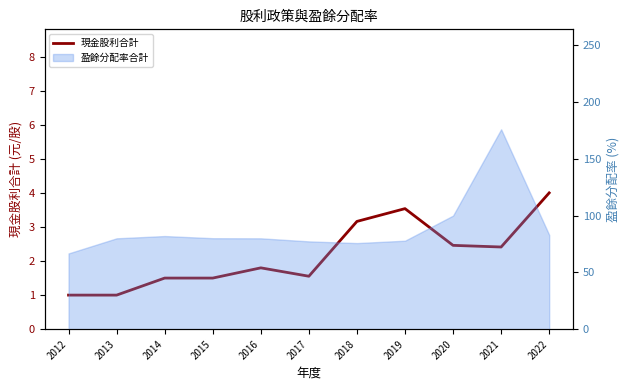

What is the difference between the values at 2015 and 2013?

0.5